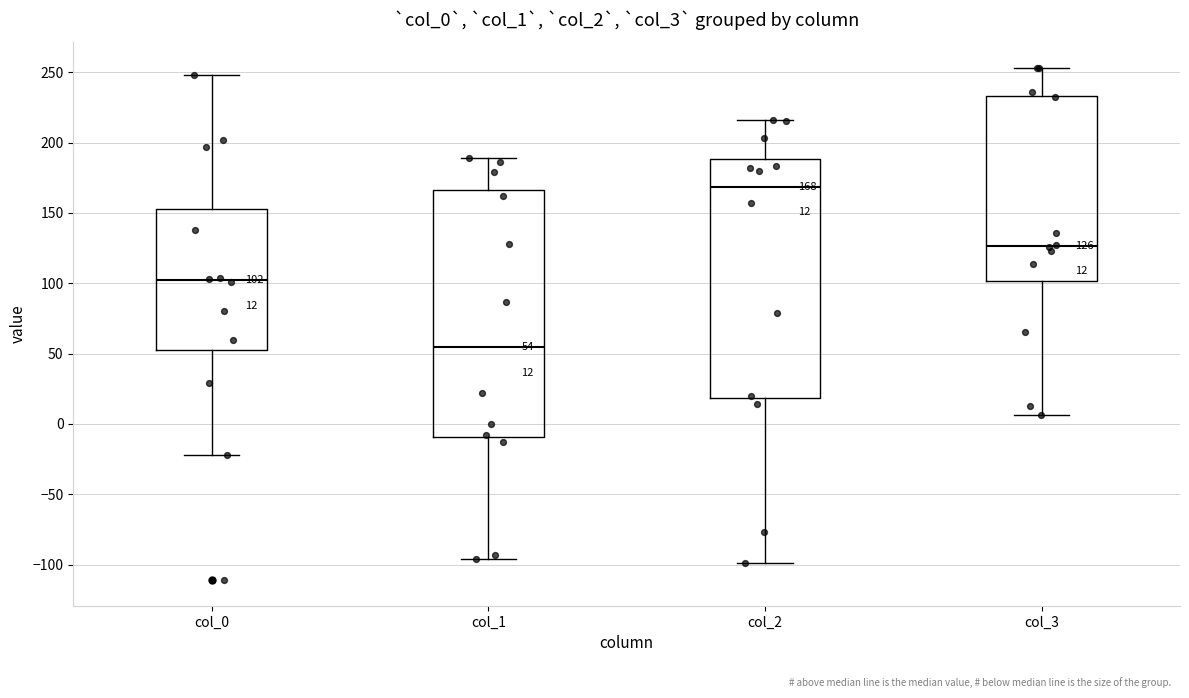

Comparing the boxes themselves (not the whiskers), which one is the tallest?

col_1